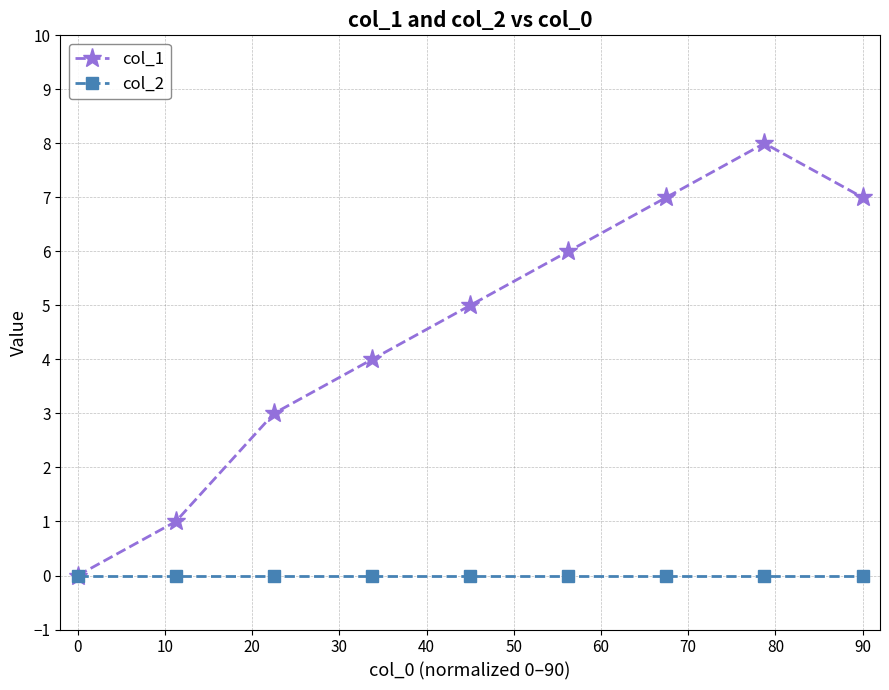

At how many categories does at least one series exceed 2?

7